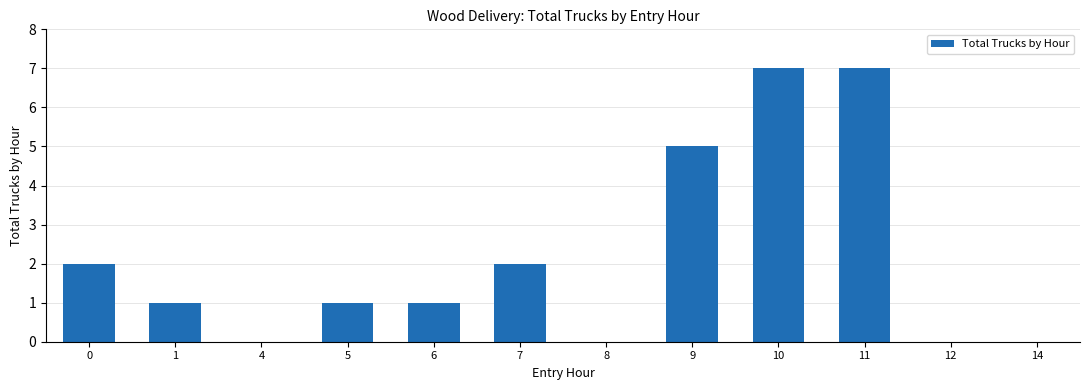

Is it true that the value at 0 is 2?

True